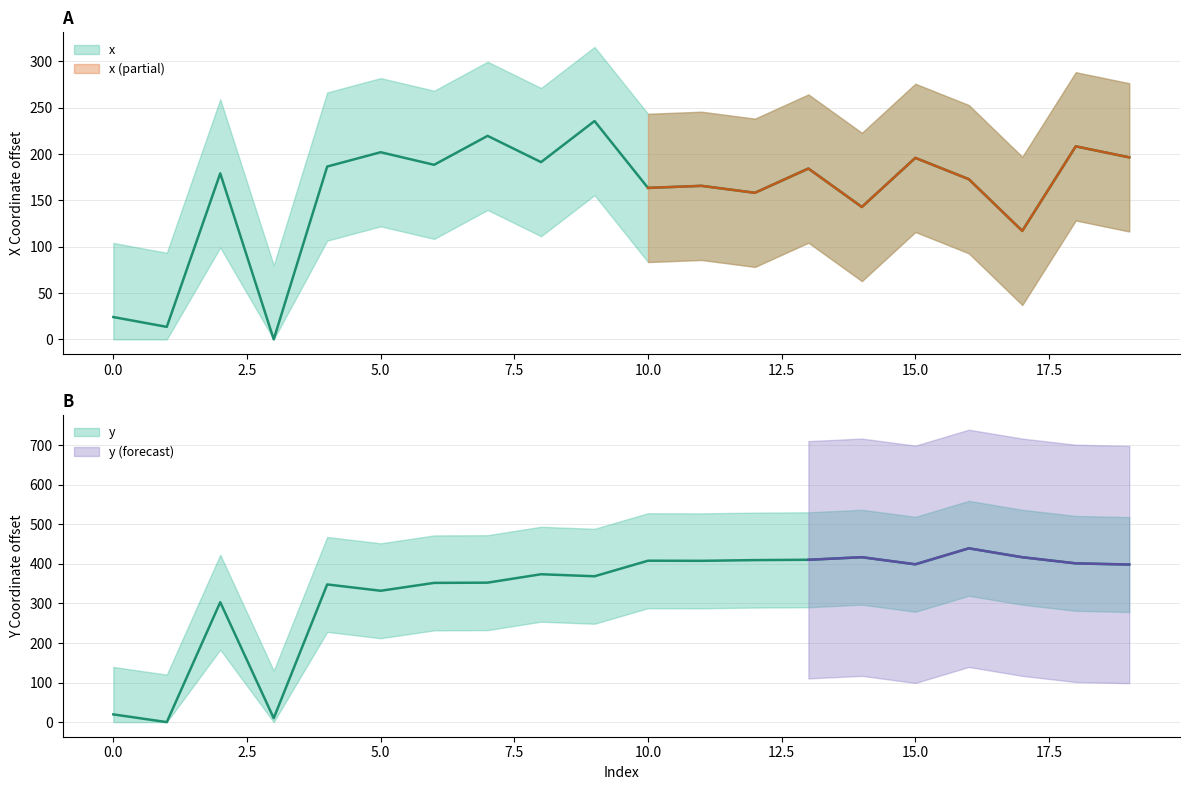

Is it true that y equals 19.5 at 0?

True